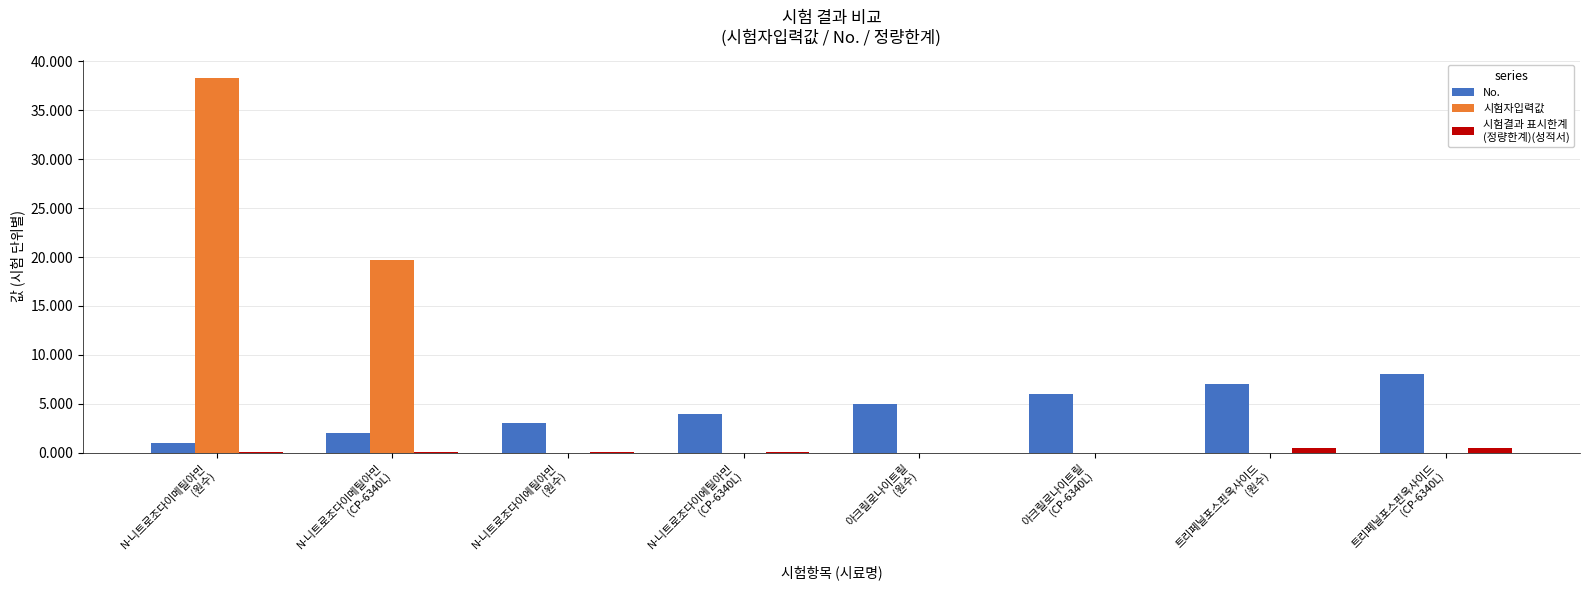

How many distinct data groups are displayed?

3